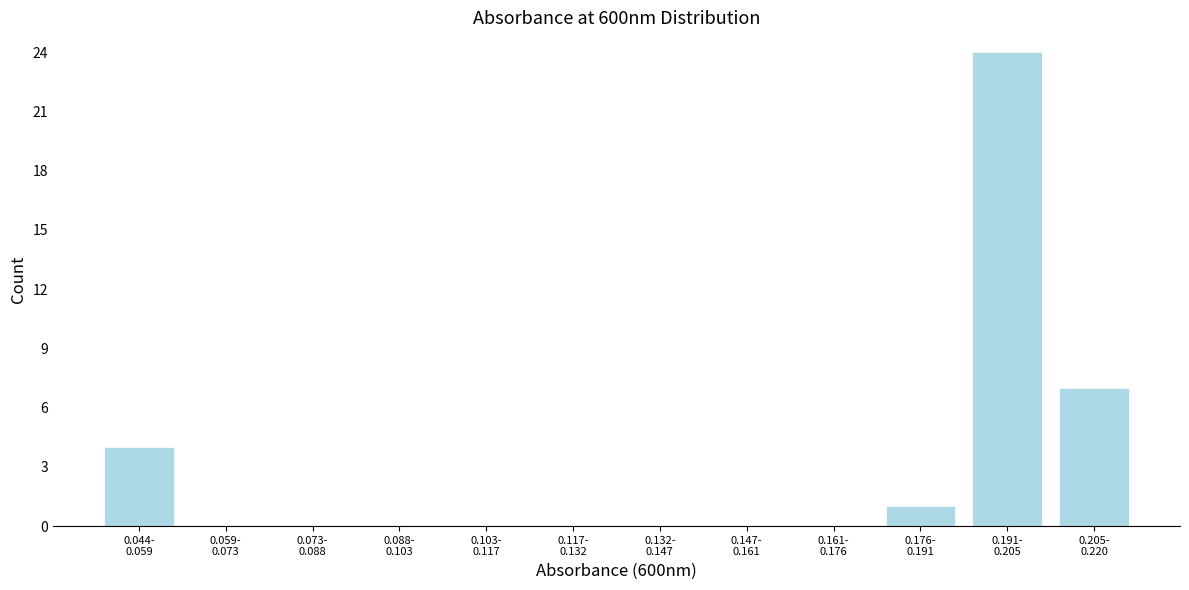

What is the greatest value displayed?

24